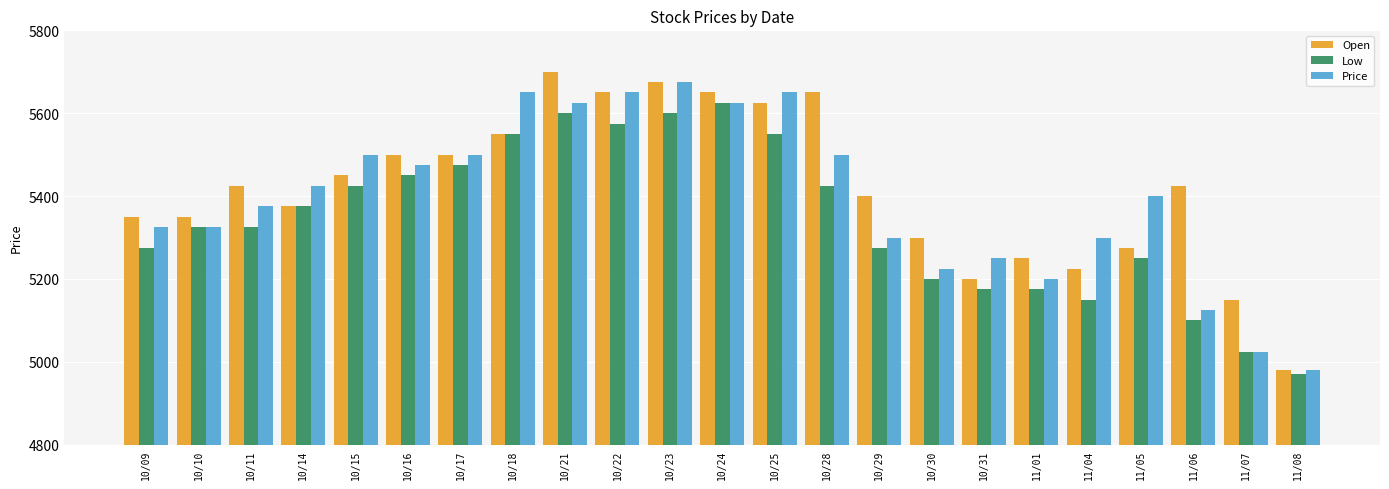

Reading left to right, extract all data points from this chart.

Open: 10/09=5350	10/10=5350	10/11=5425	10/14=5375	10/15=5450	10/16=5500	10/17=5500	10/18=5550	10/21=5700	10/22=5650	10/23=5675	10/24=5650	10/25=5625	10/28=5650	10/29=5400	10/30=5300	10/31=5200	11/01=5250	11/04=5225	11/05=5275	11/06=5425	11/07=5150	11/08=4980
Low: 10/09=5275	10/10=5325	10/11=5325	10/14=5375	10/15=5425	10/16=5450	10/17=5475	10/18=5550	10/21=5600	10/22=5575	10/23=5600	10/24=5625	10/25=5550	10/28=5425	10/29=5275	10/30=5200	10/31=5175	11/01=5175	11/04=5150	11/05=5250	11/06=5100	11/07=5025	11/08=4970
Price: 10/09=5325	10/10=5325	10/11=5375	10/14=5425	10/15=5500	10/16=5475	10/17=5500	10/18=5650	10/21=5625	10/22=5650	10/23=5675	10/24=5625	10/25=5650	10/28=5500	10/29=5300	10/30=5225	10/31=5250	11/01=5200	11/04=5300	11/05=5400	11/06=5125	11/07=5025	11/08=4980